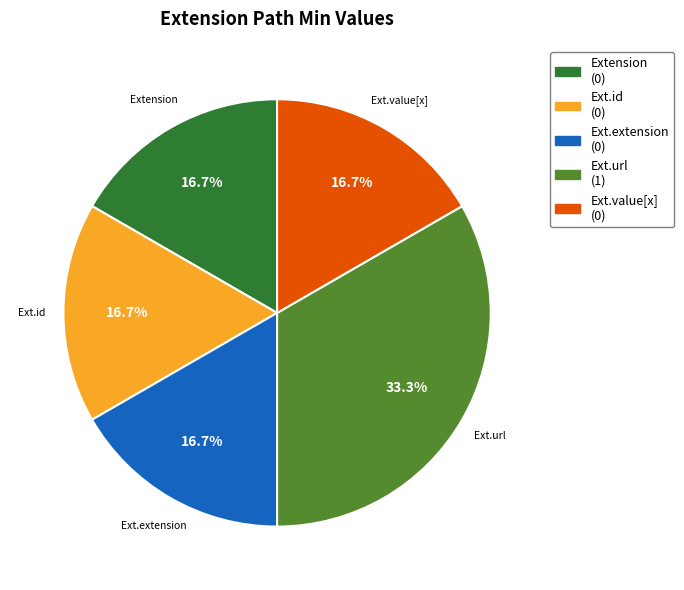

Does any single category account for the majority?

No